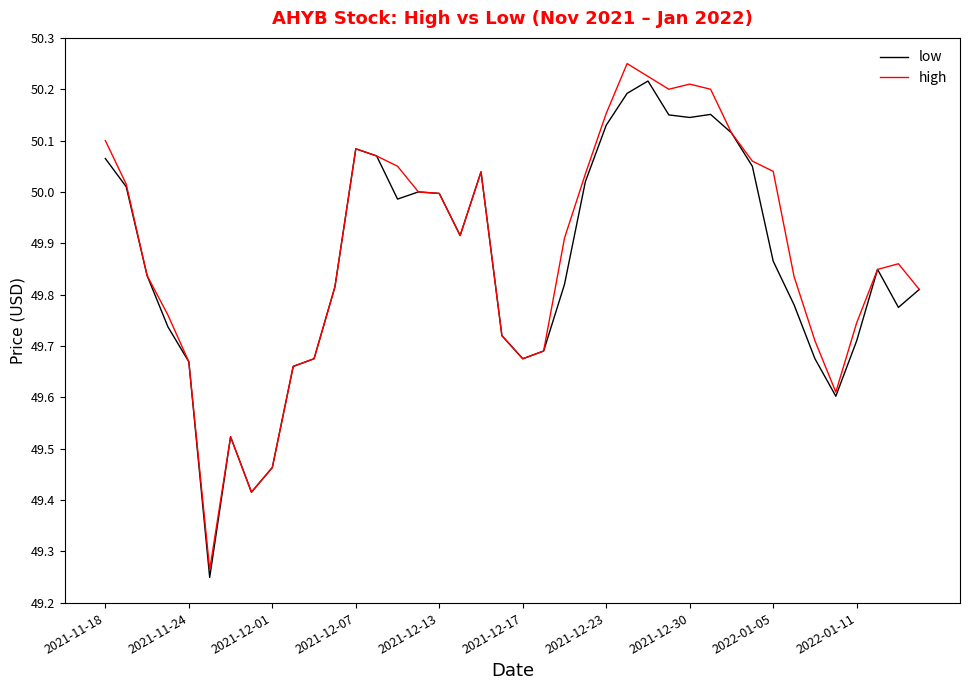

What is the difference between the maximum and minimum values in the high series?

1.0